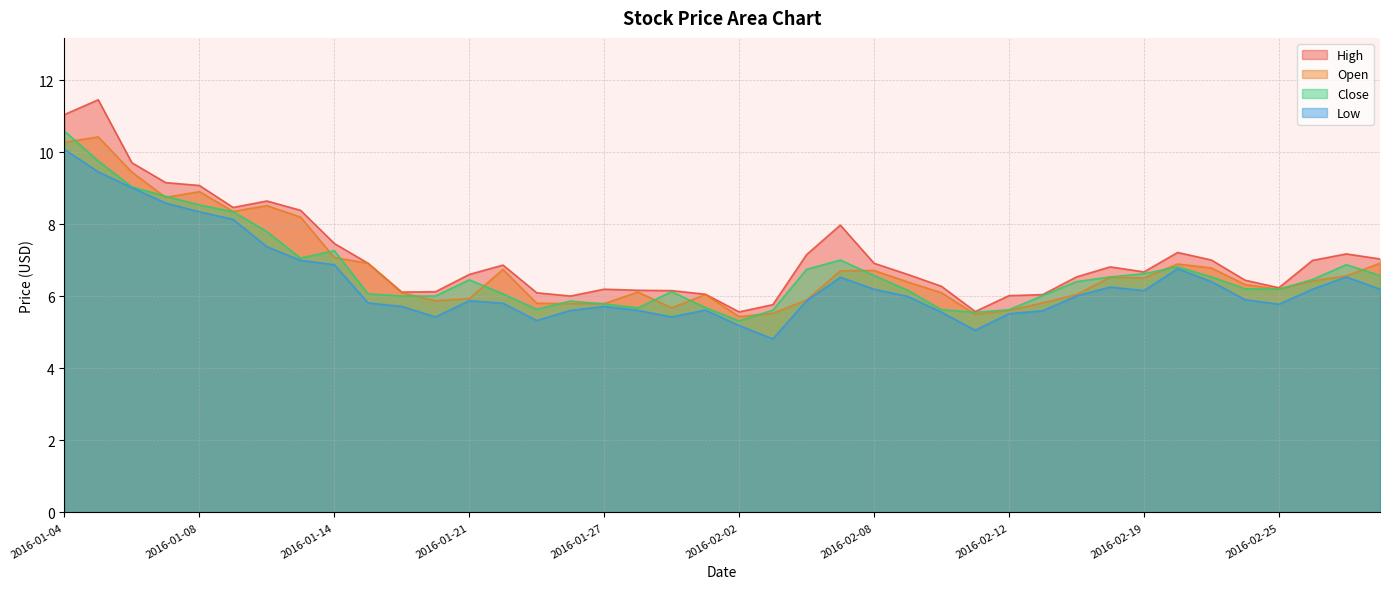

How many data points does each series have?

40